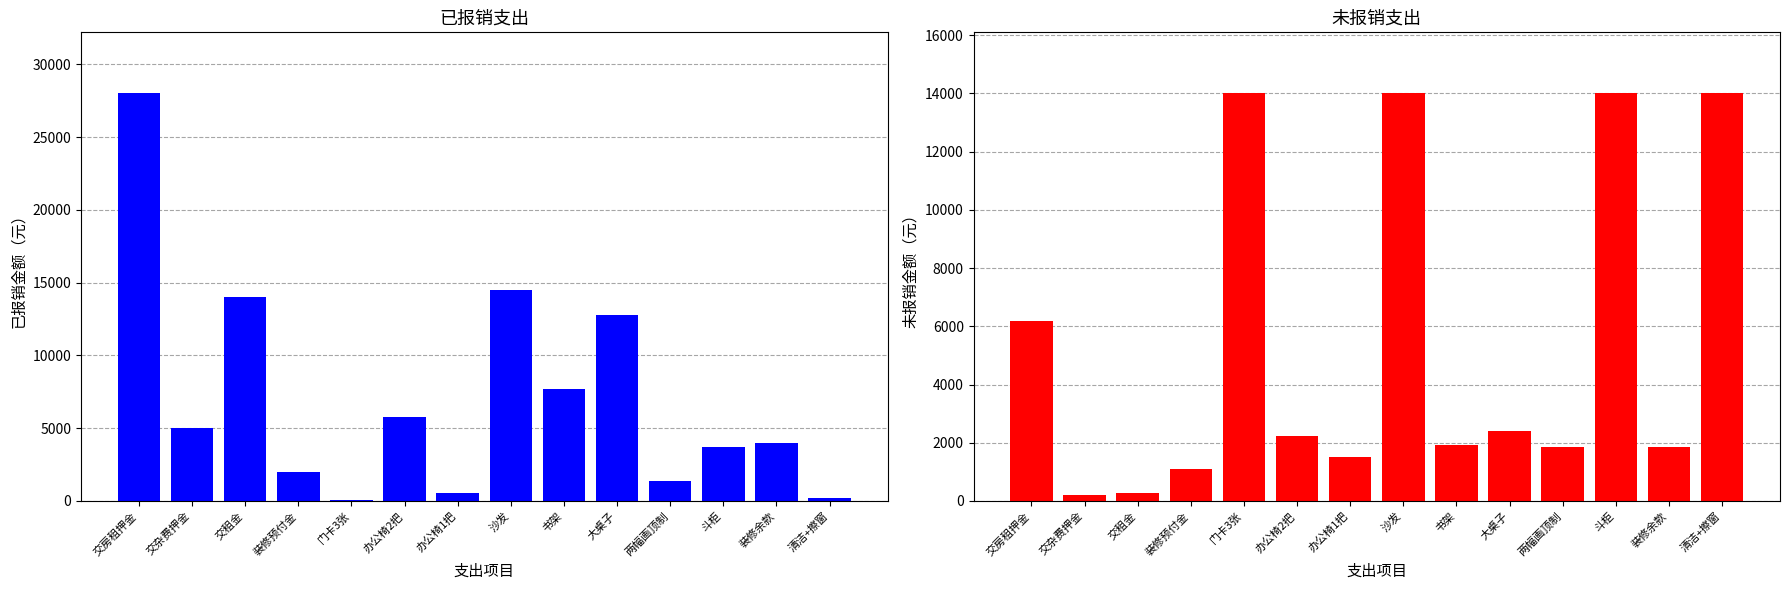

What position from the right is 办公椅1把?

8